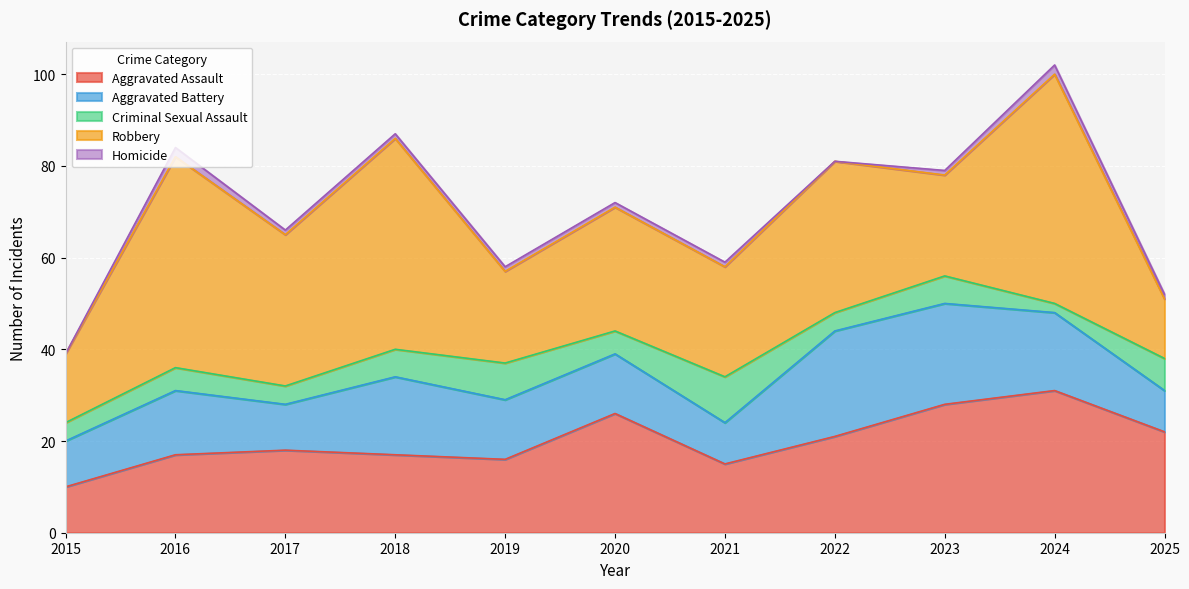

Which series ends up on top after the final intersection of Aggravated Assault and Robbery?

Aggravated Assault